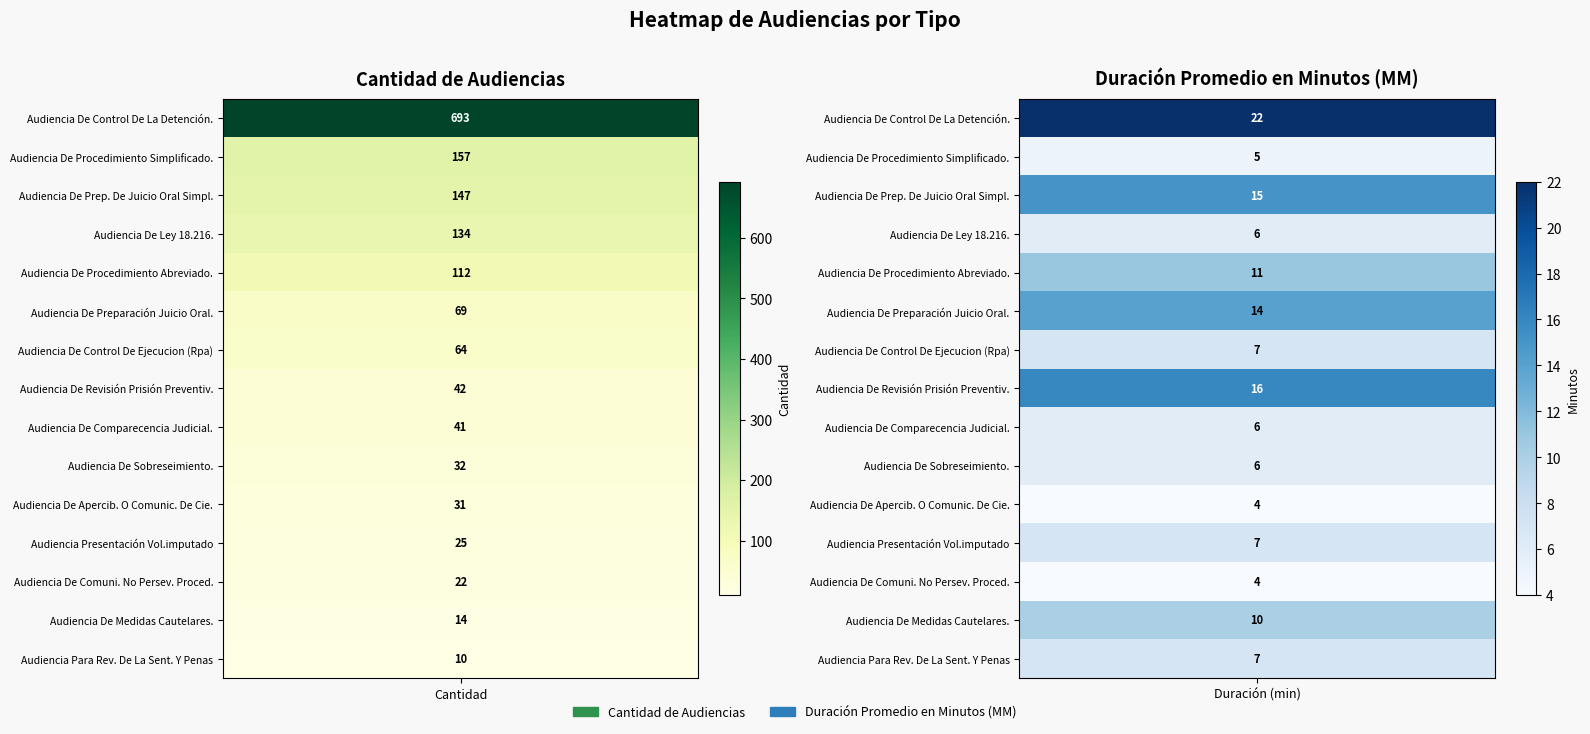

Is it true that Audiencia De Preparación Juicio Oral. equals 48 at Cantidad de Audiencias?

False